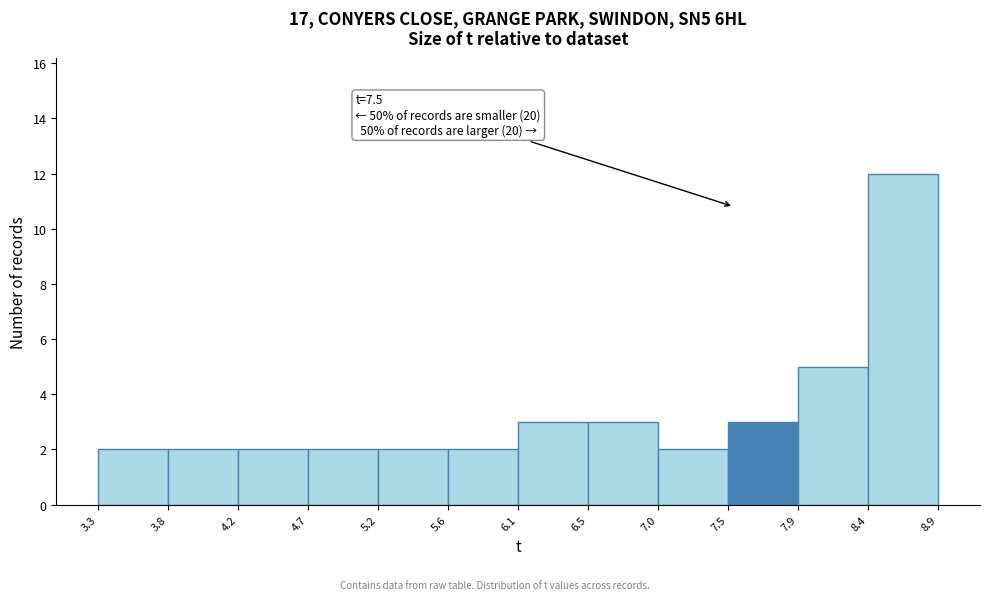

Over which range of the x-axis is the bar tallest?

8.4 to 8.9